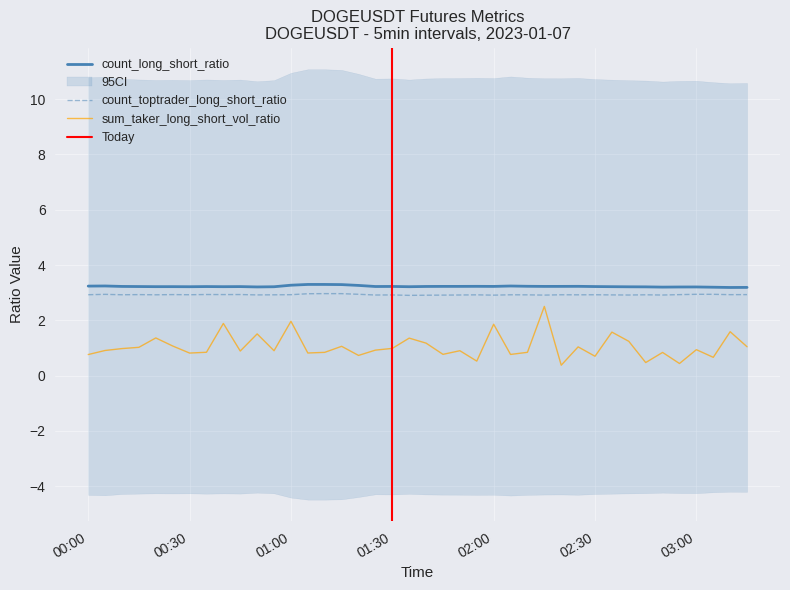

How many interior local peaks does the count_toptrader_long_short_ratio series have?

13